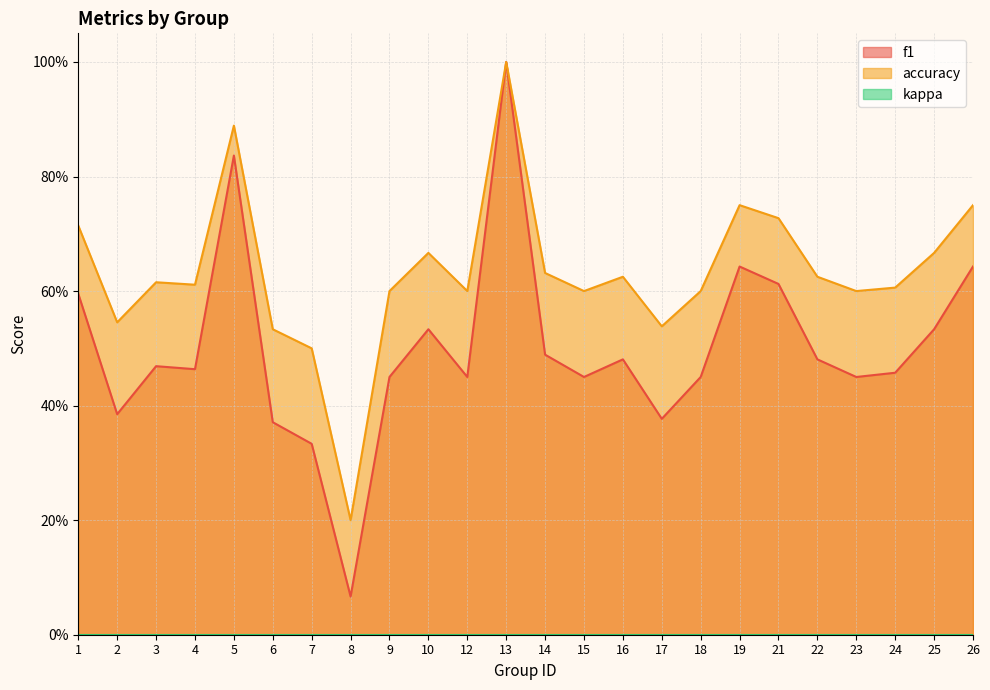

Rank the categories by f1 value from lowest to highest.

8, 7, 6, 17, 2, 9, 12, 15, 18, 23, 24, 4, 3, 16, 22, 14, 10, 25, 1, 21, 19, 26, 5, 13